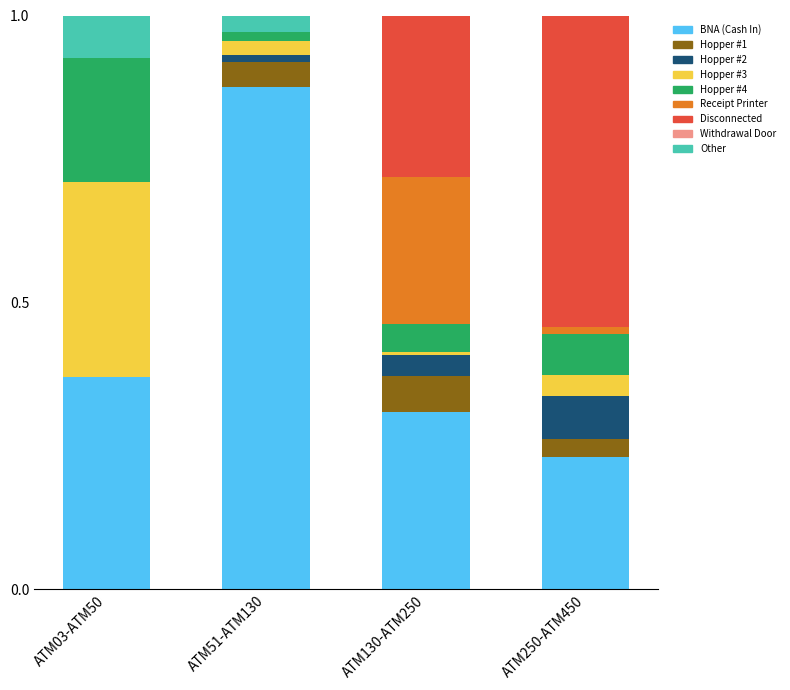

At which label does BNA (Cash In) reach its peak?

ATM51-ATM130